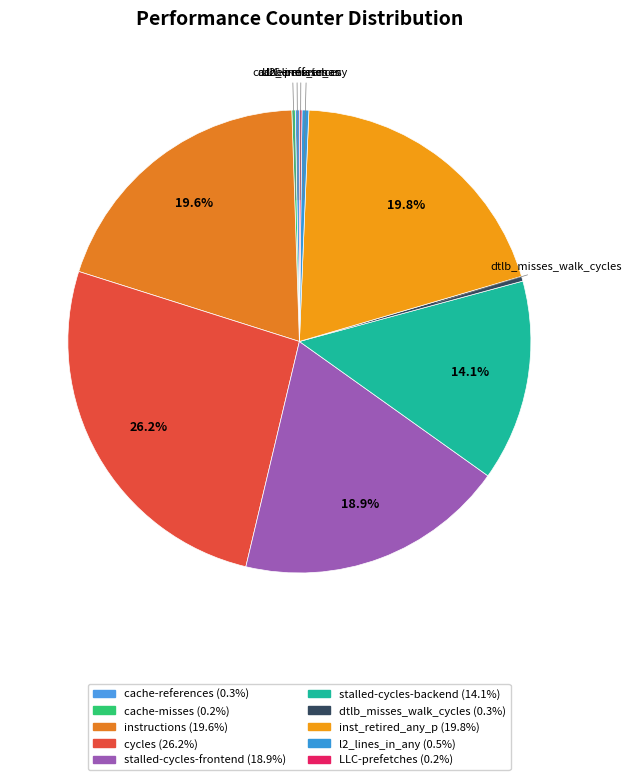

Count the number of slices in the pie.

10